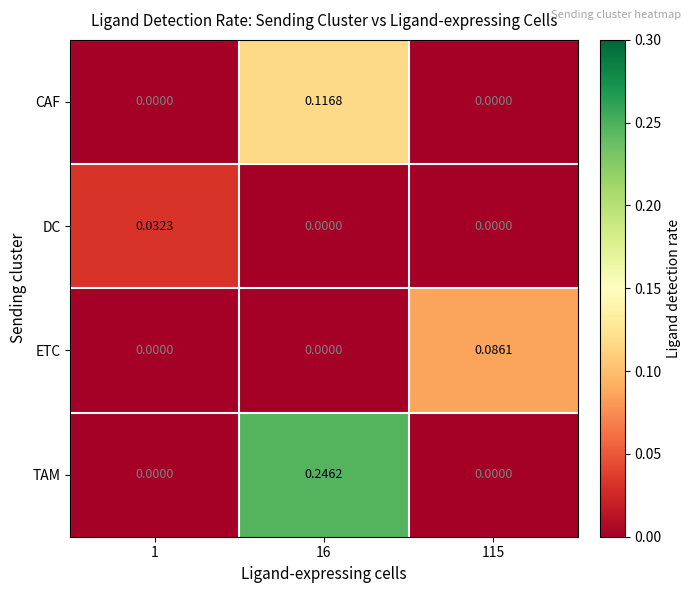

Count the number of categories in the chart.

3